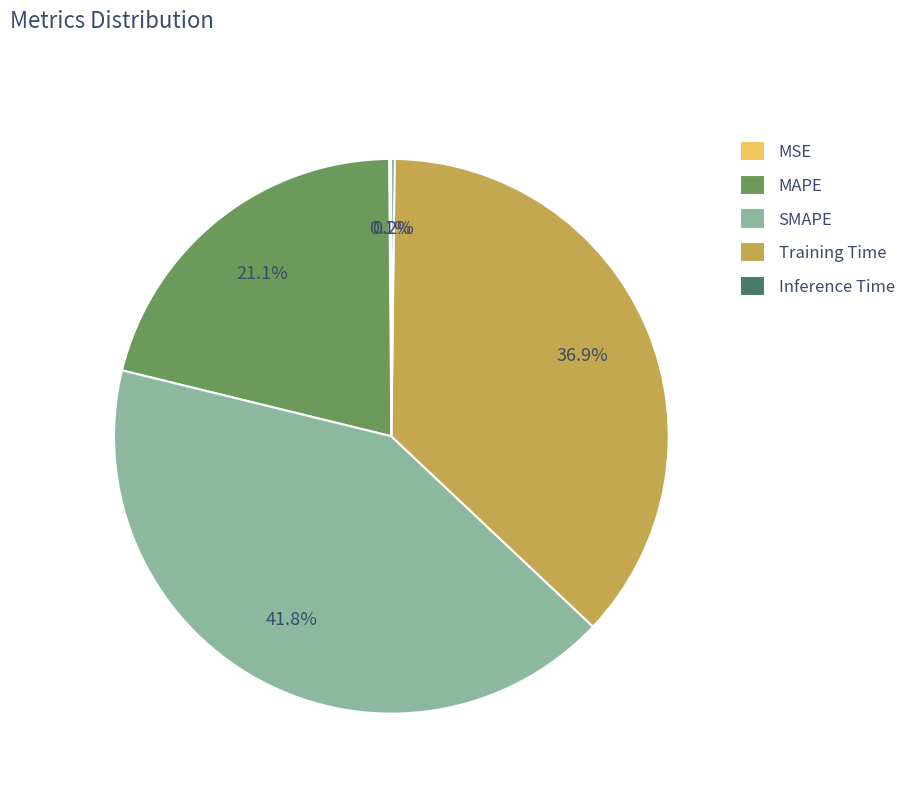

Is there a majority slice in this chart?

No